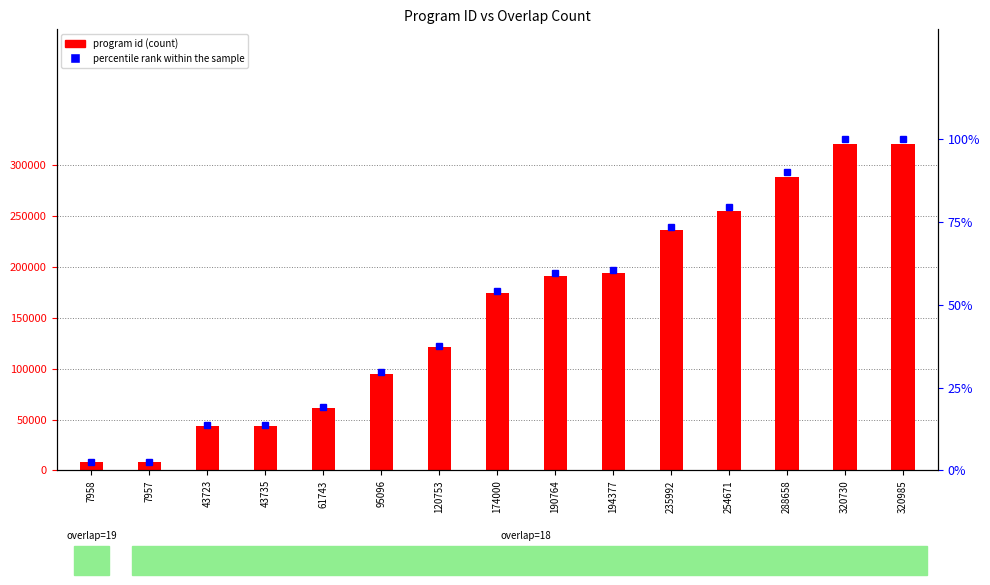

Where is percentile rank within the sample nearest to the value 51?

174000